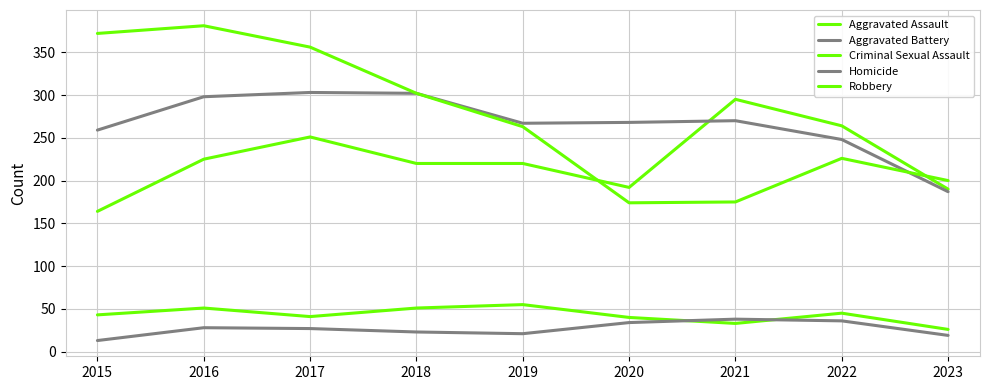

Does the chart have visible grid lines?

Yes